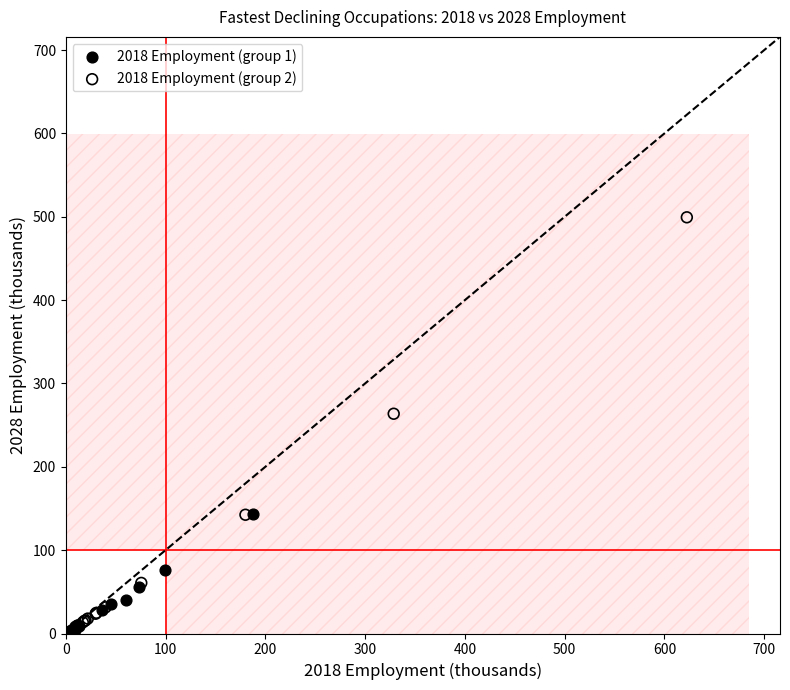

Which series contains the highest Y value?

2018 Employment (group 2)